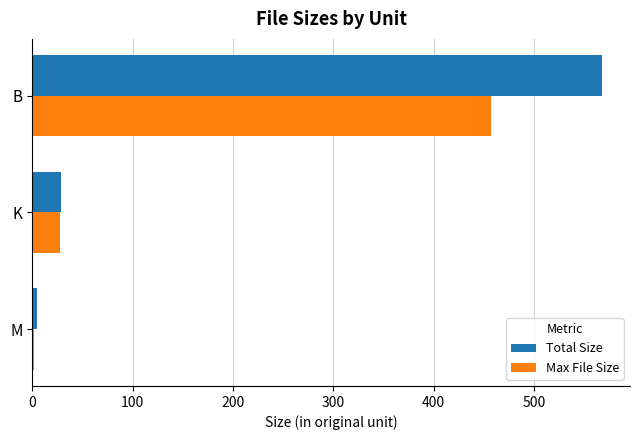

What are all the series names shown in the legend?

Total Size, Max File Size